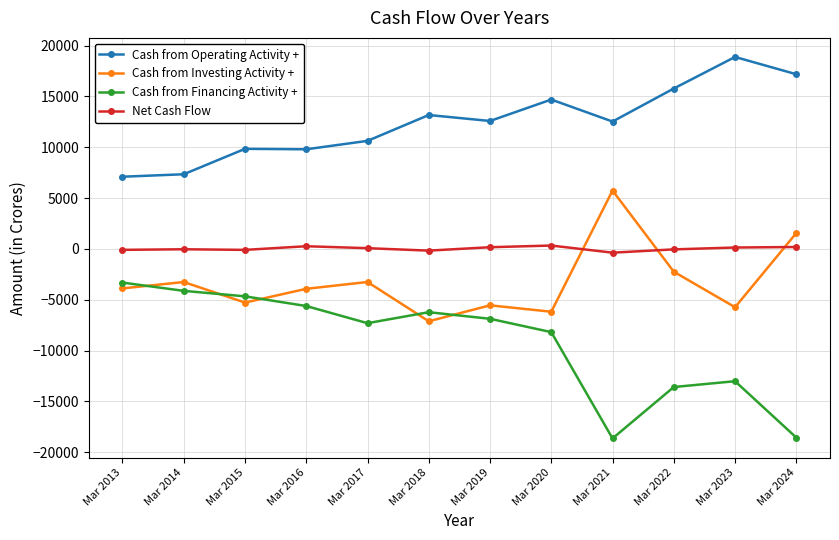

How many lines are shown in the chart?

4